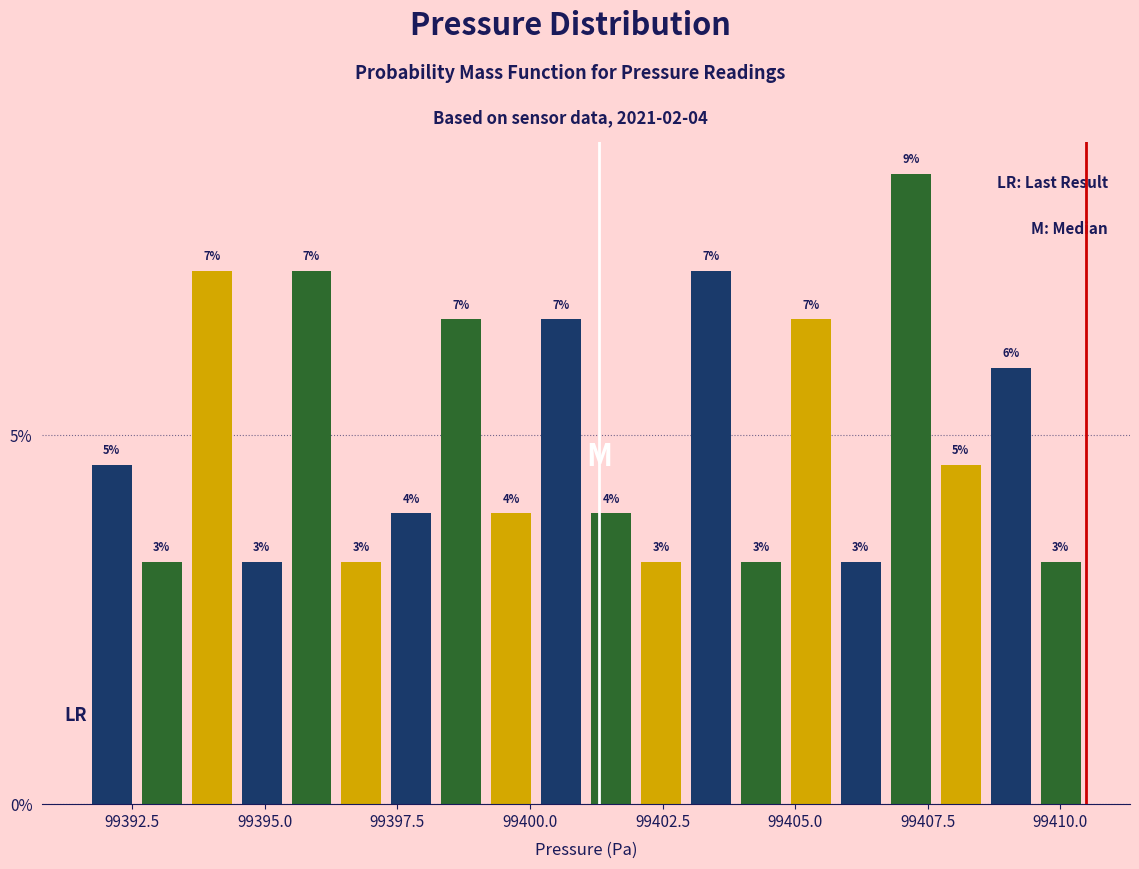

Read against the x-axis, roughly where is the centre of the tallest bar?

99407.0